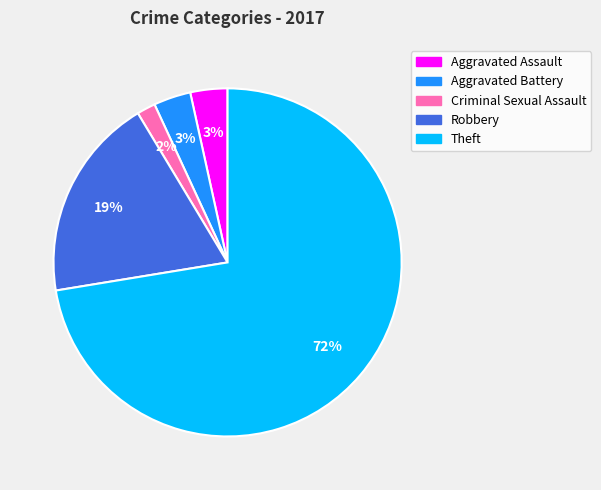

Which slice is the smallest?

Criminal Sexual Assault